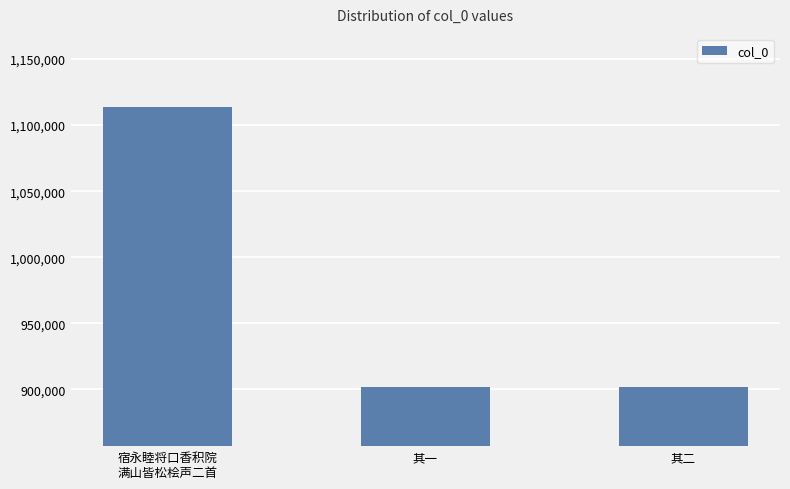

What is the difference between the maximum and minimum values?

211108